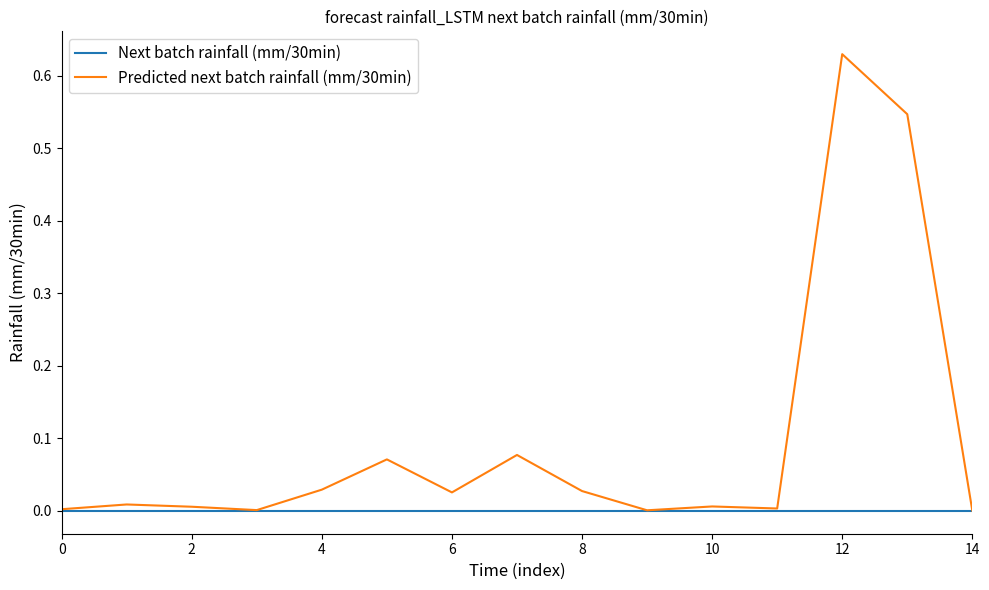

What are all the series names shown in the legend?

Next batch rainfall (mm/30min), Predicted next batch rainfall (mm/30min)